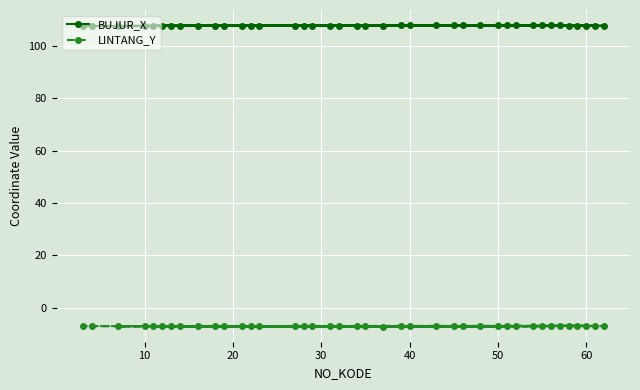

True or false: LINTANG_Y and BUJUR_X cross at least once.

False